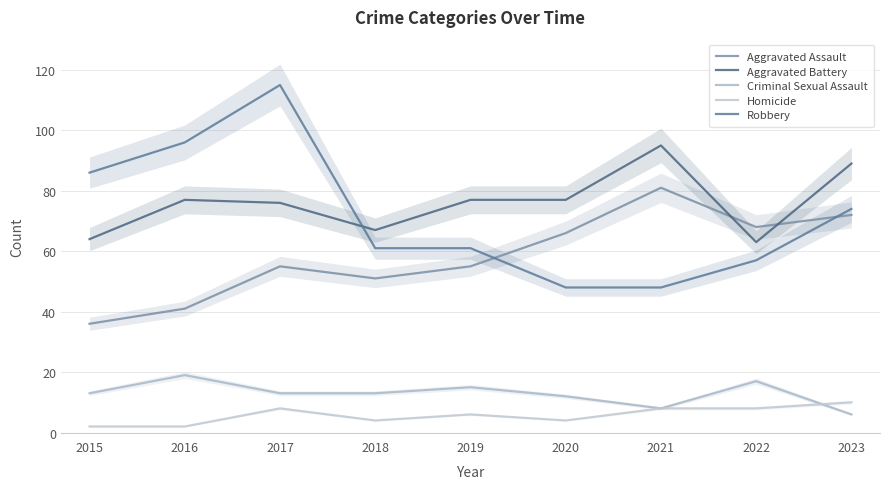

Is the value of Robbery at 2022 greater than the value of Aggravated Battery at 2019?

No